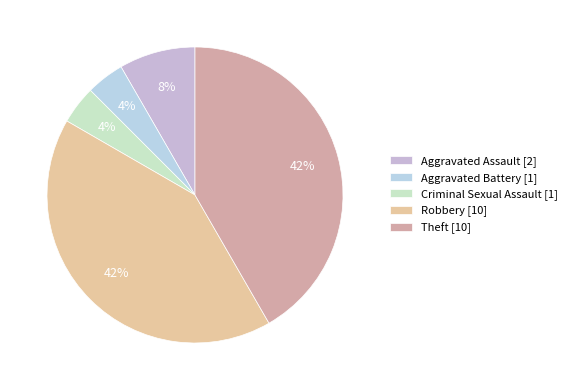

Is Aggravated Assault the majority of the pie?

No